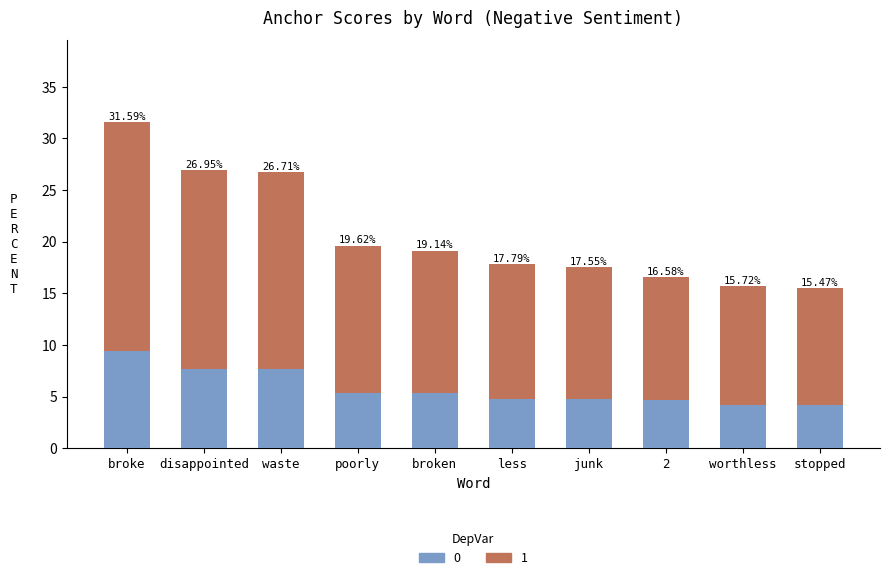

Are the bars grouped side by side (vs. stacked)?

No